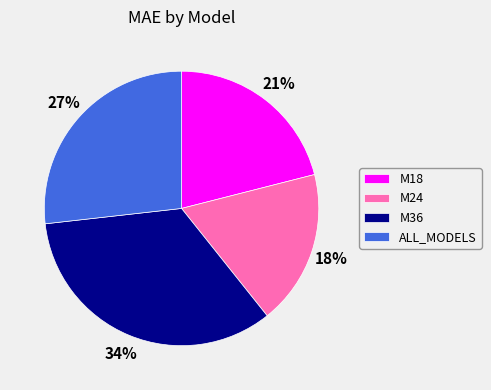

What is the smallest slice in the pie chart?

M24